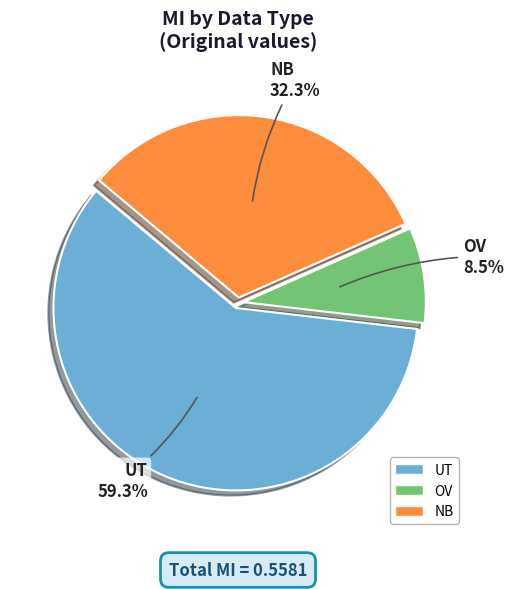

To the nearest percent, what is the combined percentage of NB and UT?

92%